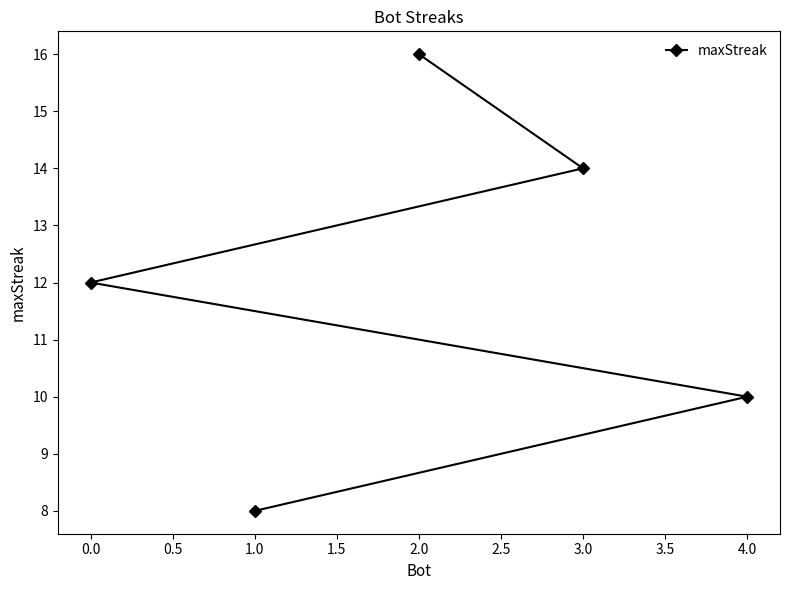

Reading left to right, list all the values displayed in this chart.

0.0=12	1.0=8	2.0=16	3.0=14	4.0=10